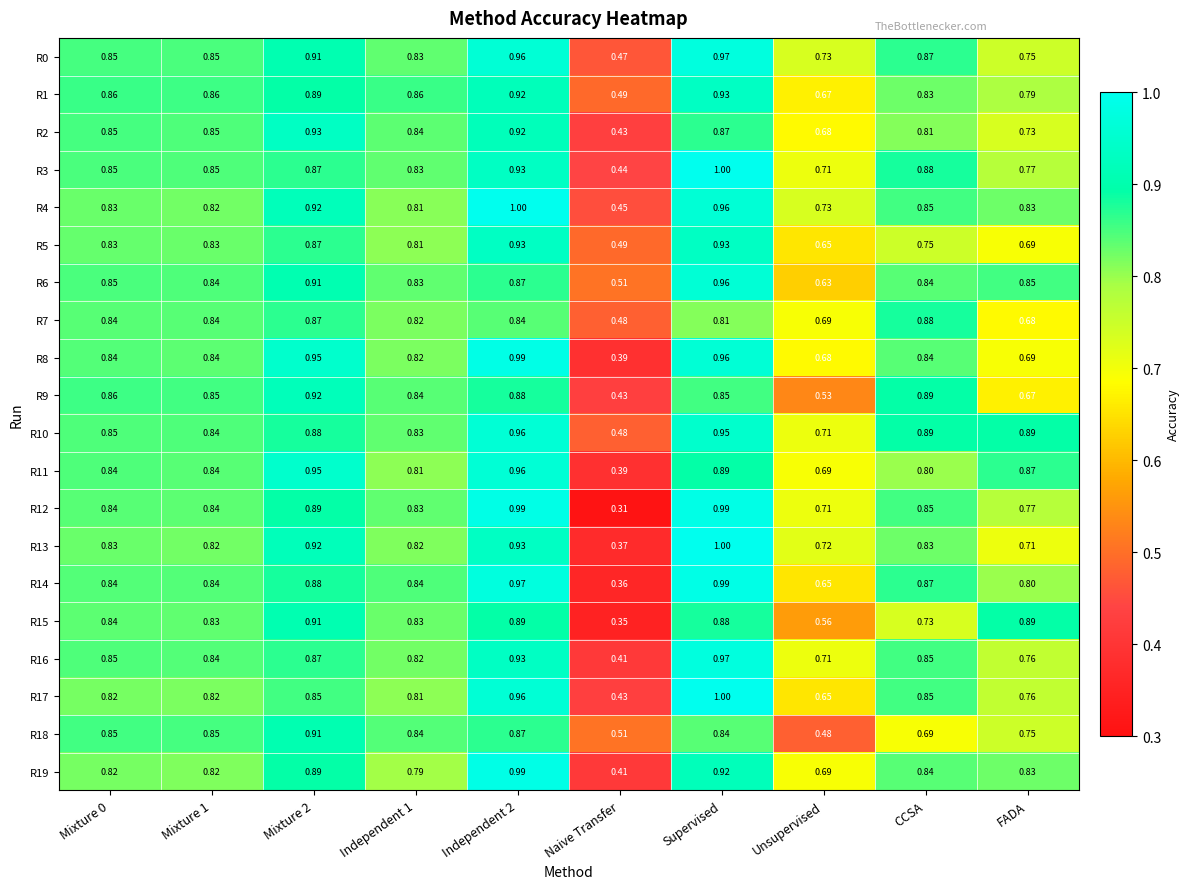

At which label does R16 reach its peak?

Supervised